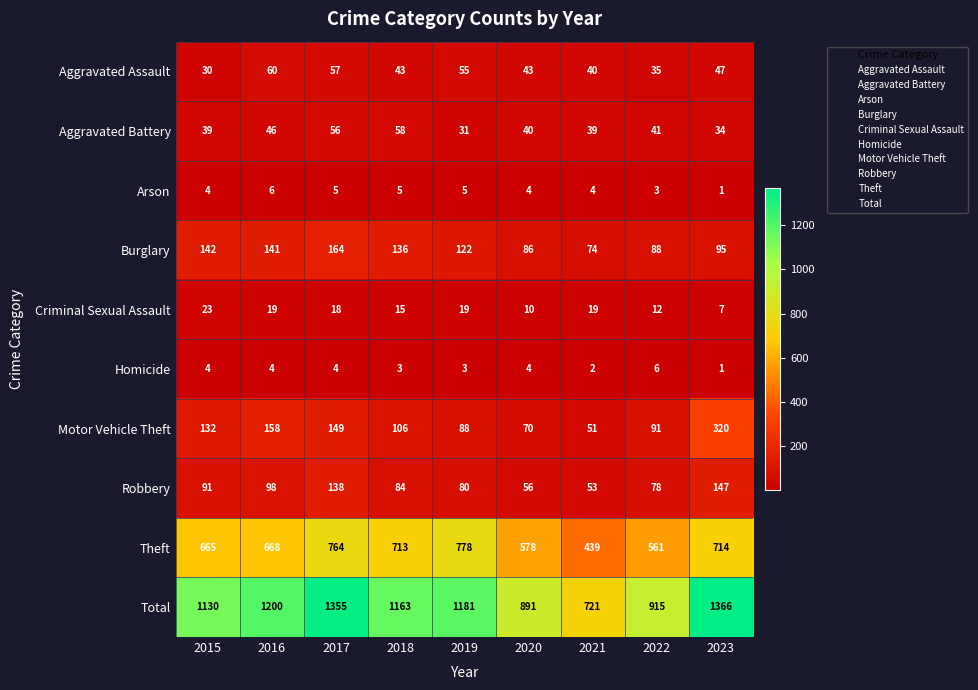

What value does the Arson series have at 2020?

4